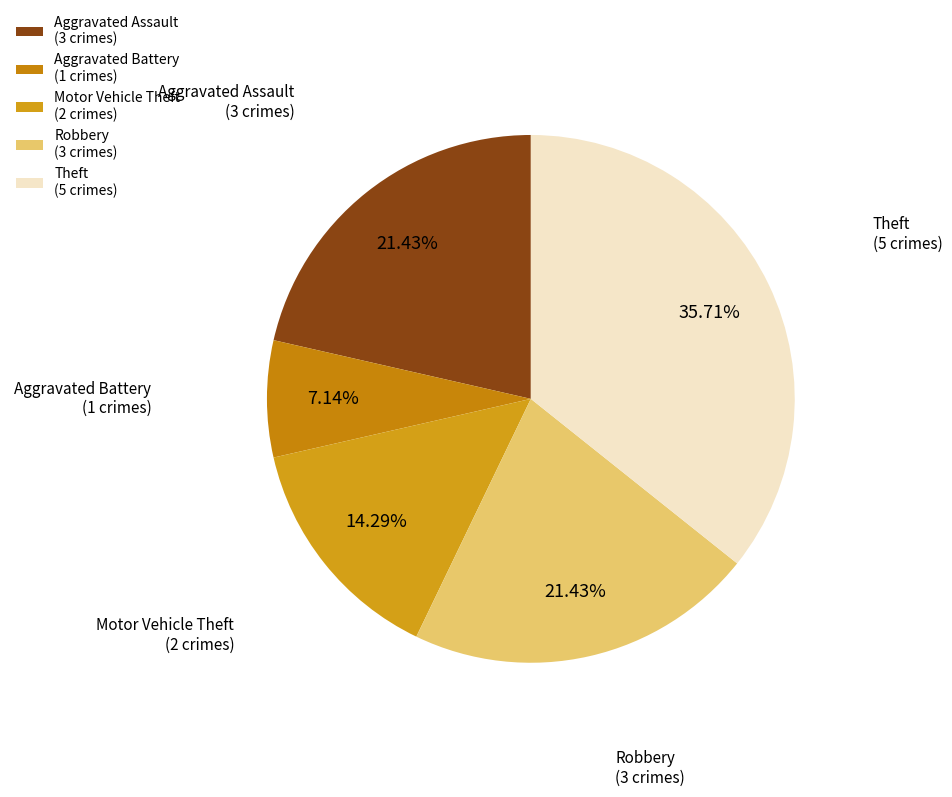

The Robbery slice represents 34% of the pie. True or false?

False